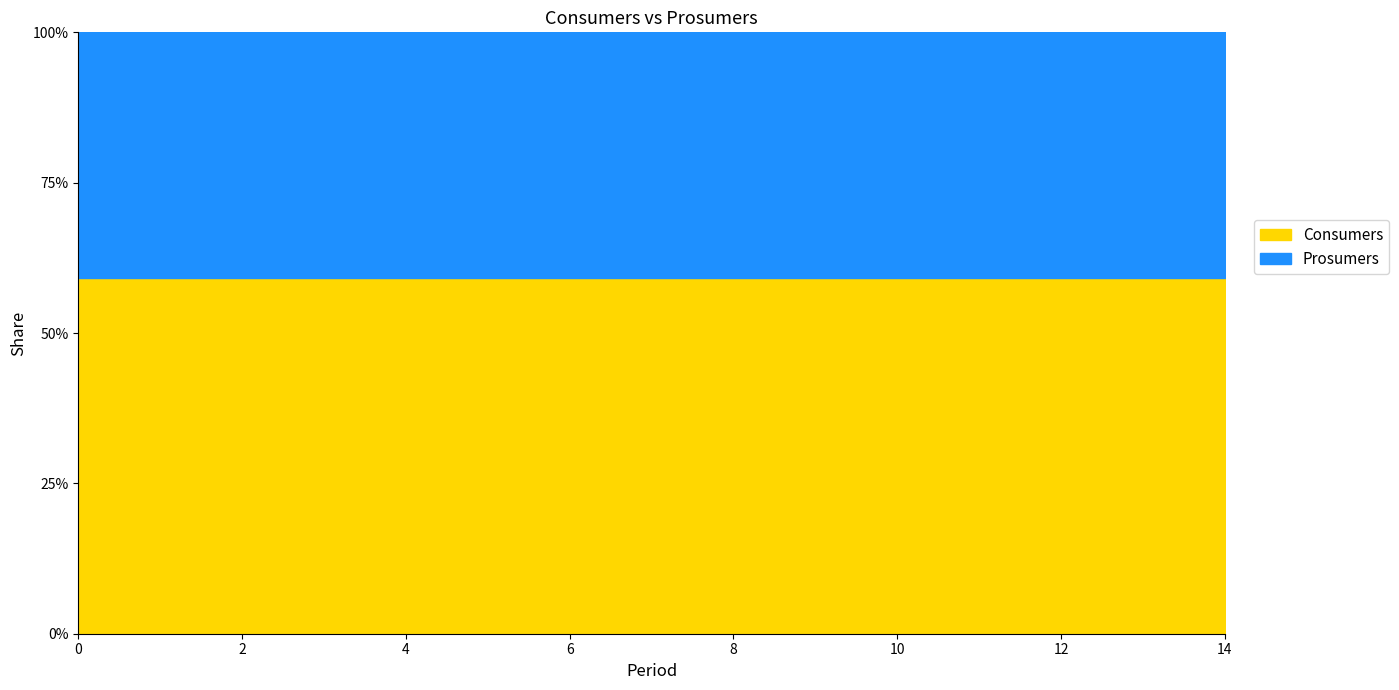

How many series are shown in this chart?

2